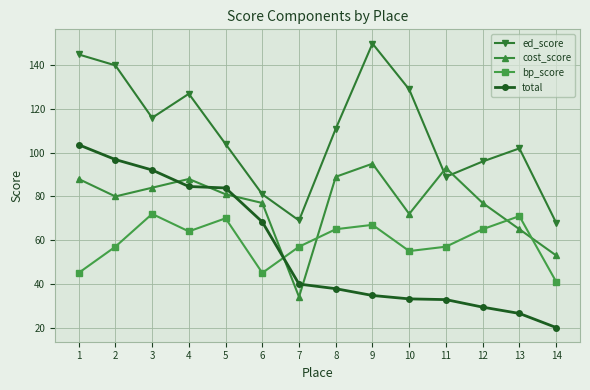

At which label is total closest to 61?

6